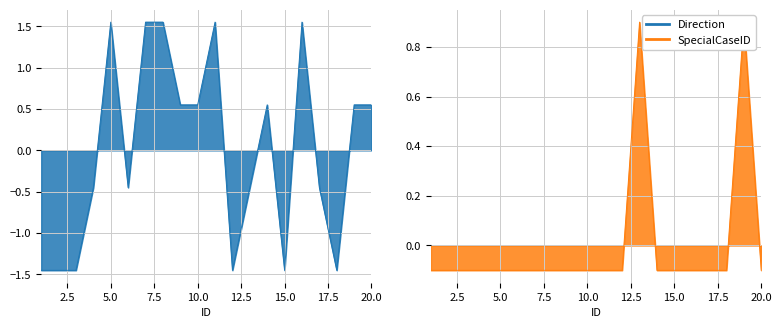

Reading left to right, what are all the values shown in this chart?

Direction: -1.5	-1.5	-1.5	-0.5	1.5	-0.5	1.5	1.5	0.5	0.5	1.5	-1.5	-0.5	0.5	-1.5	1.5	-0.5	-1.5	0.5	0.5
SpecialCaseID: -0.1	-0.1	-0.1	-0.1	-0.1	-0.1	-0.1	-0.1	-0.1	-0.1	-0.1	-0.1	0.9	-0.1	-0.1	-0.1	-0.1	-0.1	0.9	-0.1